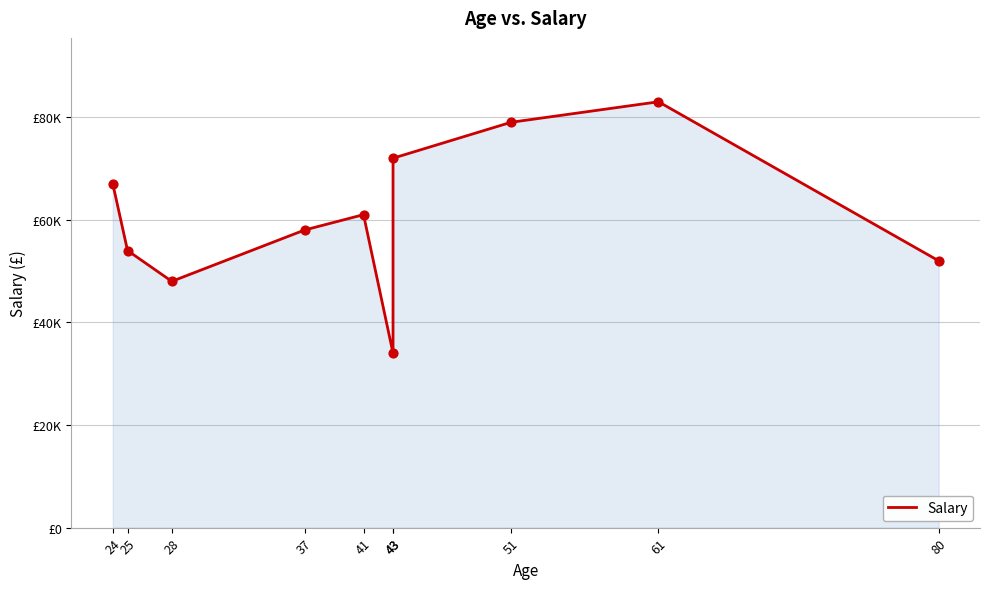

What is the change in value from 28 to 43?

+24000